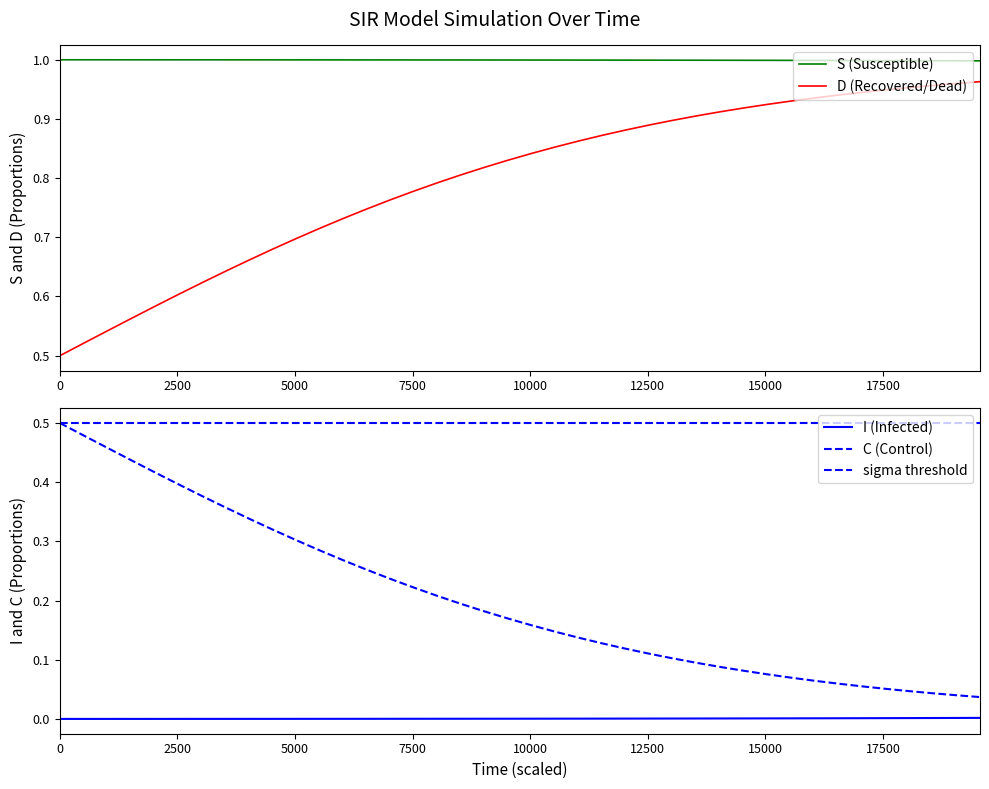

Which series has the widest spread of values?

D